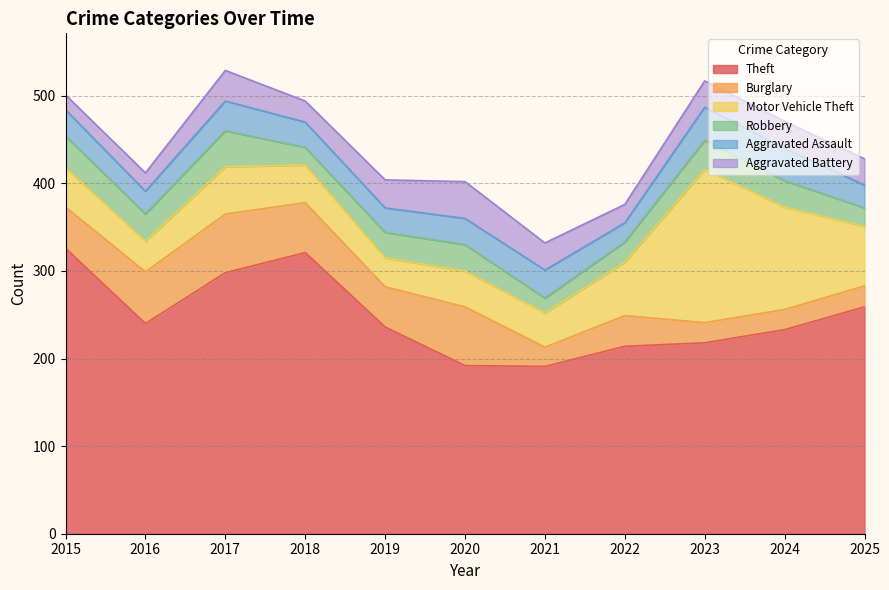

What is the average value of the Robbery series?

28